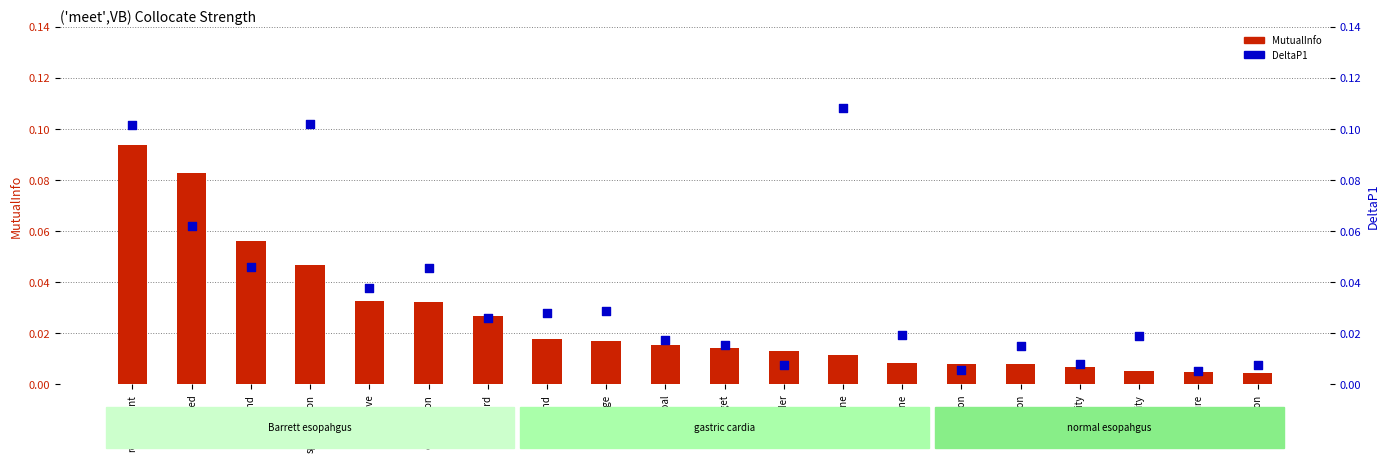

What are all the series names shown in the legend?

MutualInfo, DeltaP1